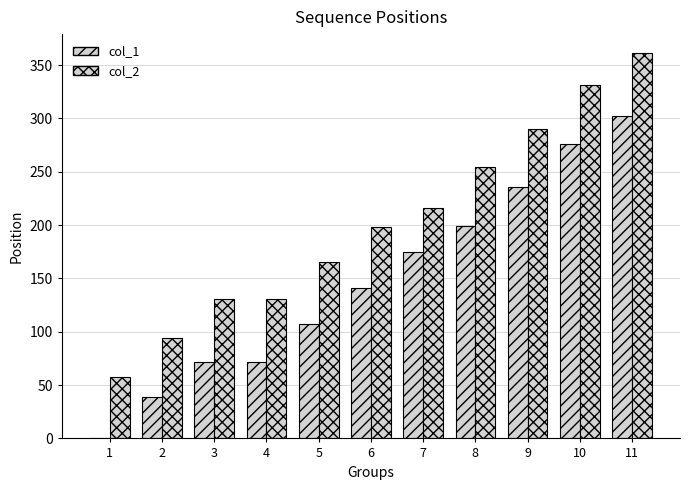

At how many categories does at least one series exceed 108?

9